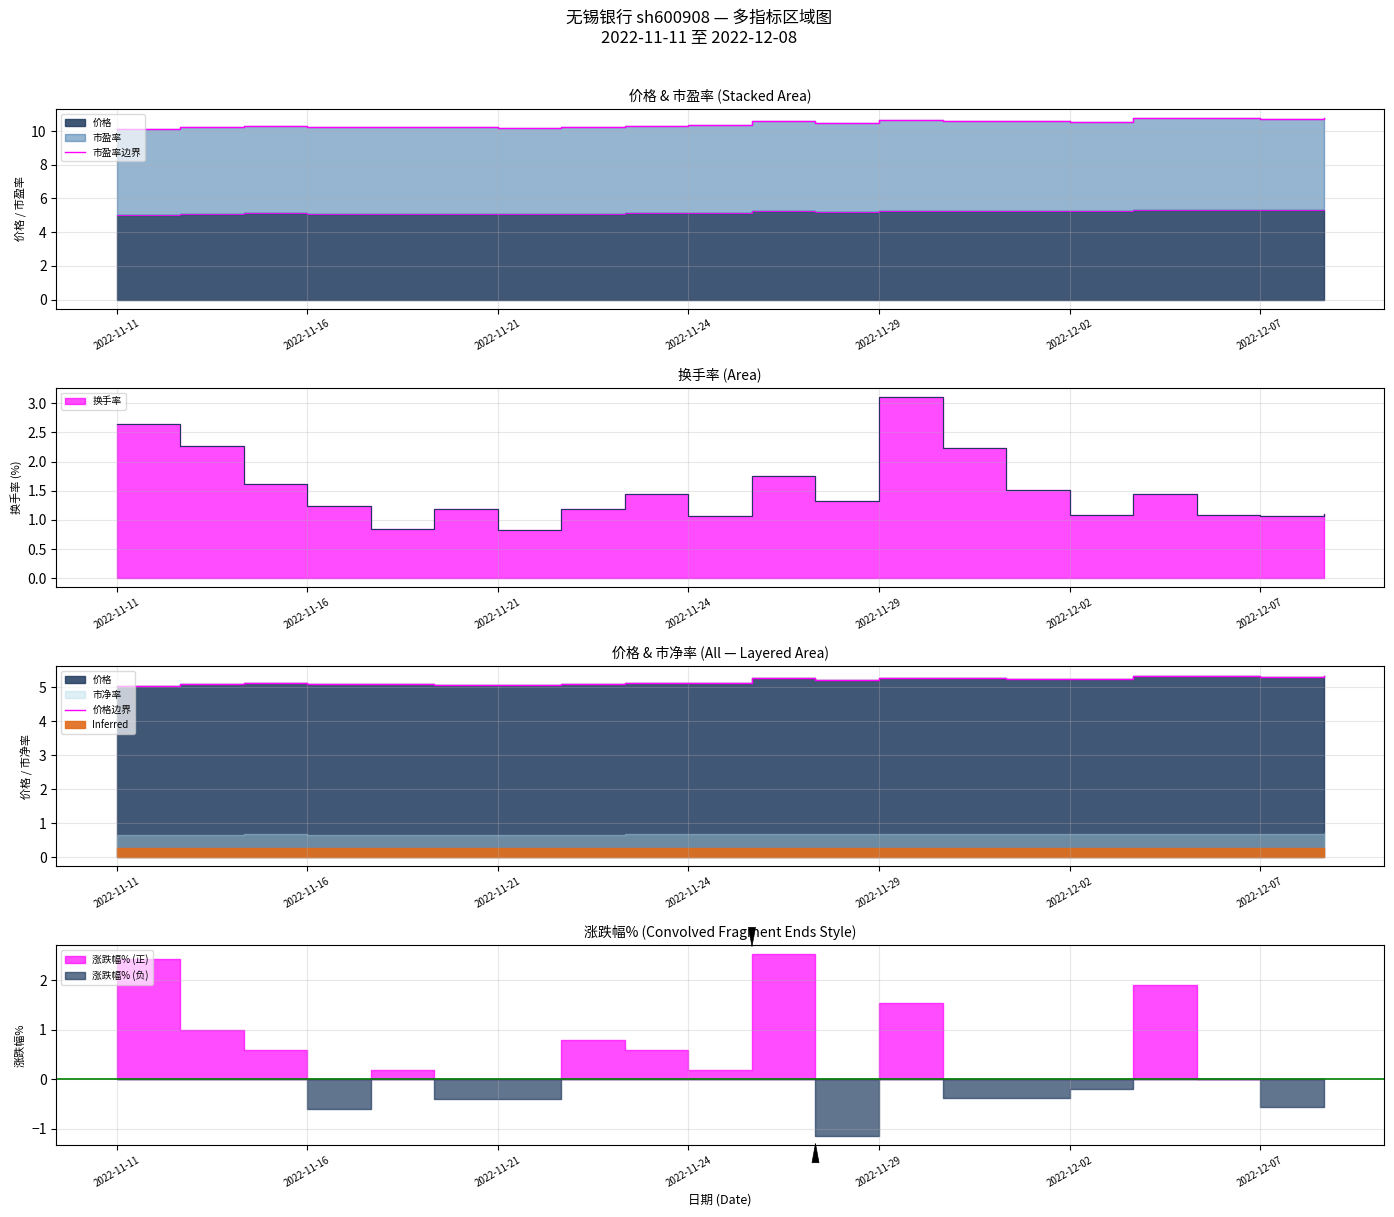

True or false: 市盈率边界 and 价格边界 intersect in this chart.

False